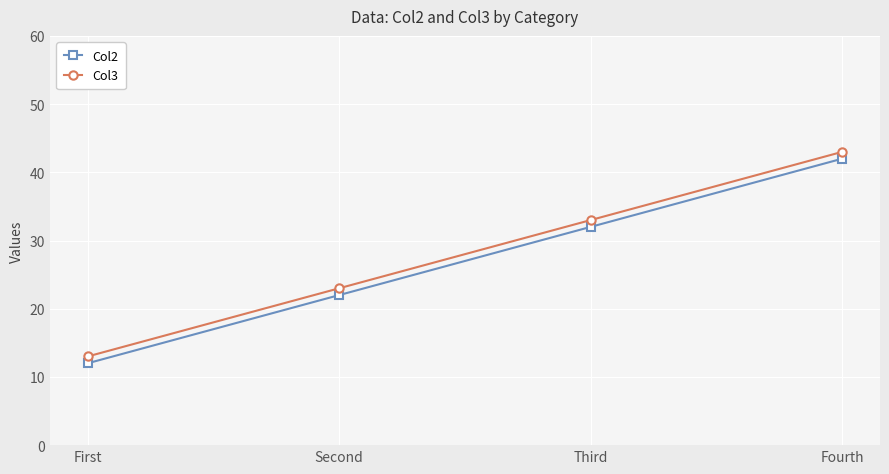

True or false: Col2 and Col3 intersect in this chart.

False